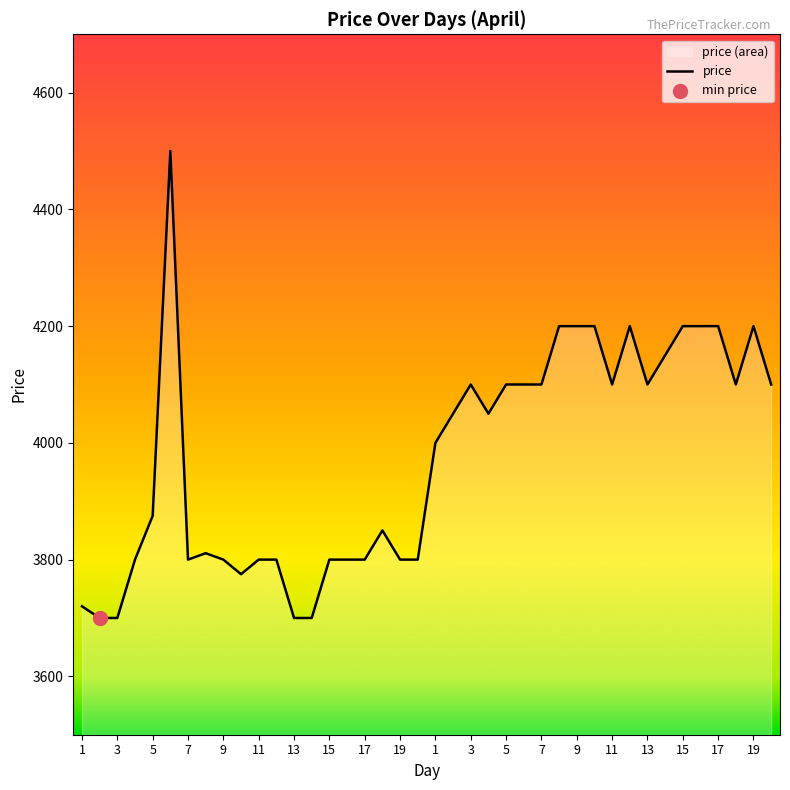

What is the change in value from 19 to 22?

+300